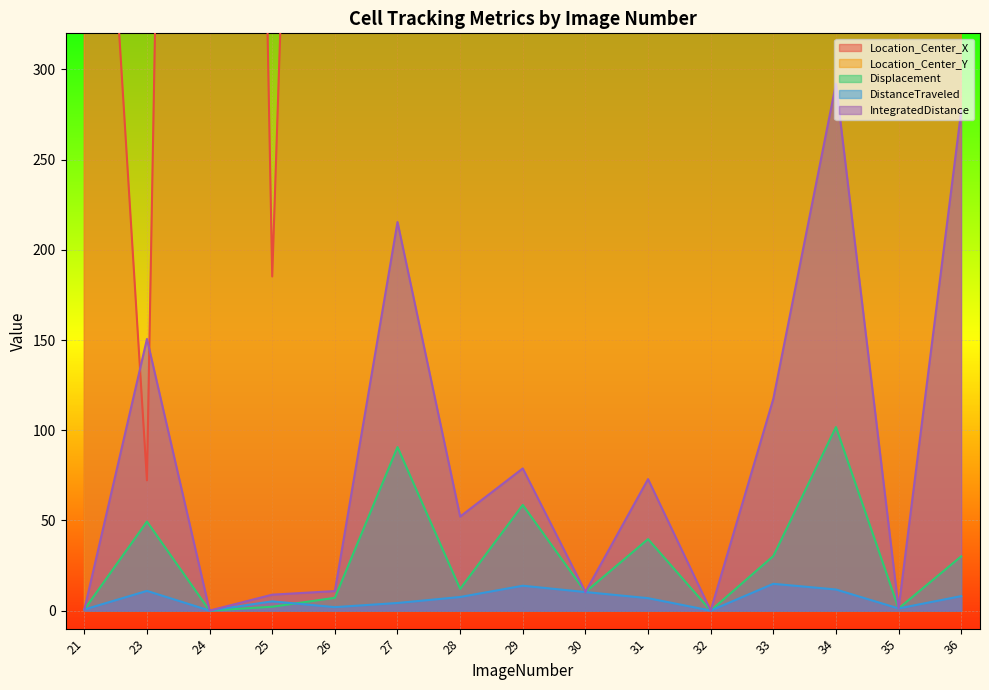

What is the spread (max minus min) of values at 29?

1826.5